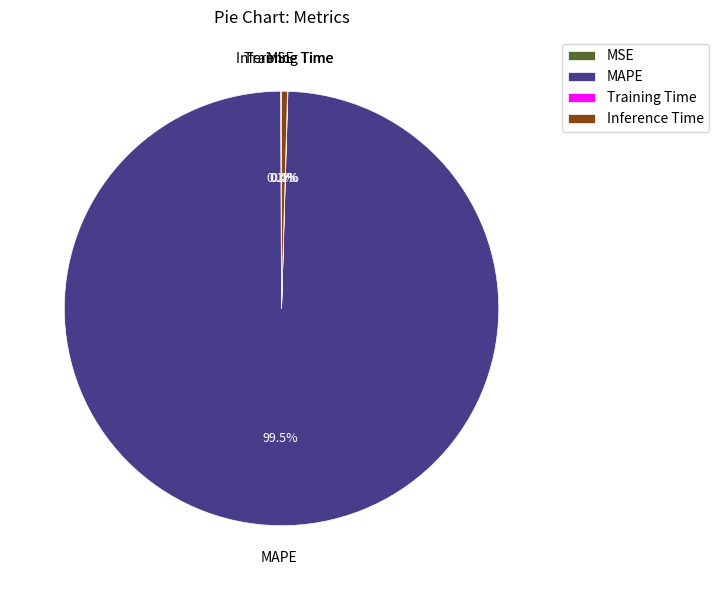

True or false: Inference Time accounts for 14% of the total.

False